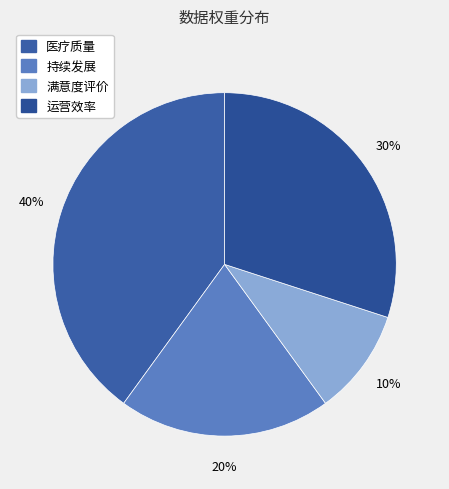

Rank the categories by value from highest to lowest.

医疗质量, 运营效率, 持续发展, 满意度评价